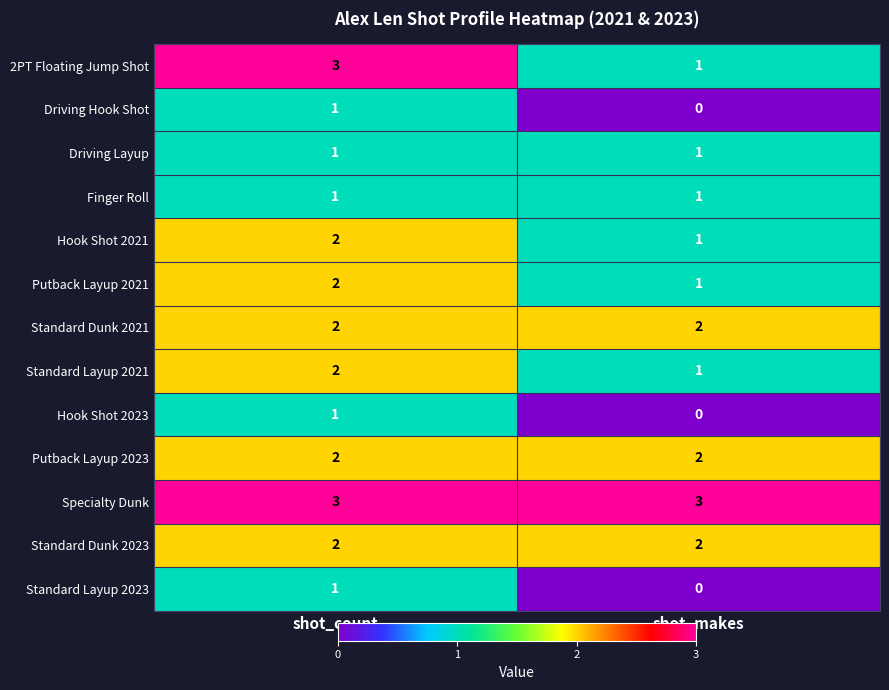

What is the spread (max minus min) of values at shot_makes?

3